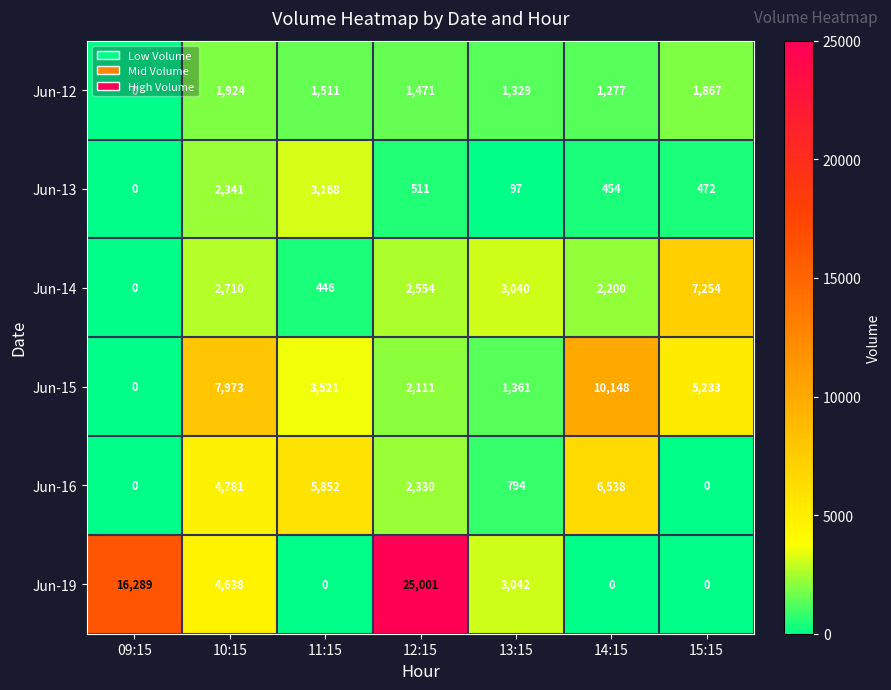

Where is Jun-16 nearest to the value 3269?

12:15